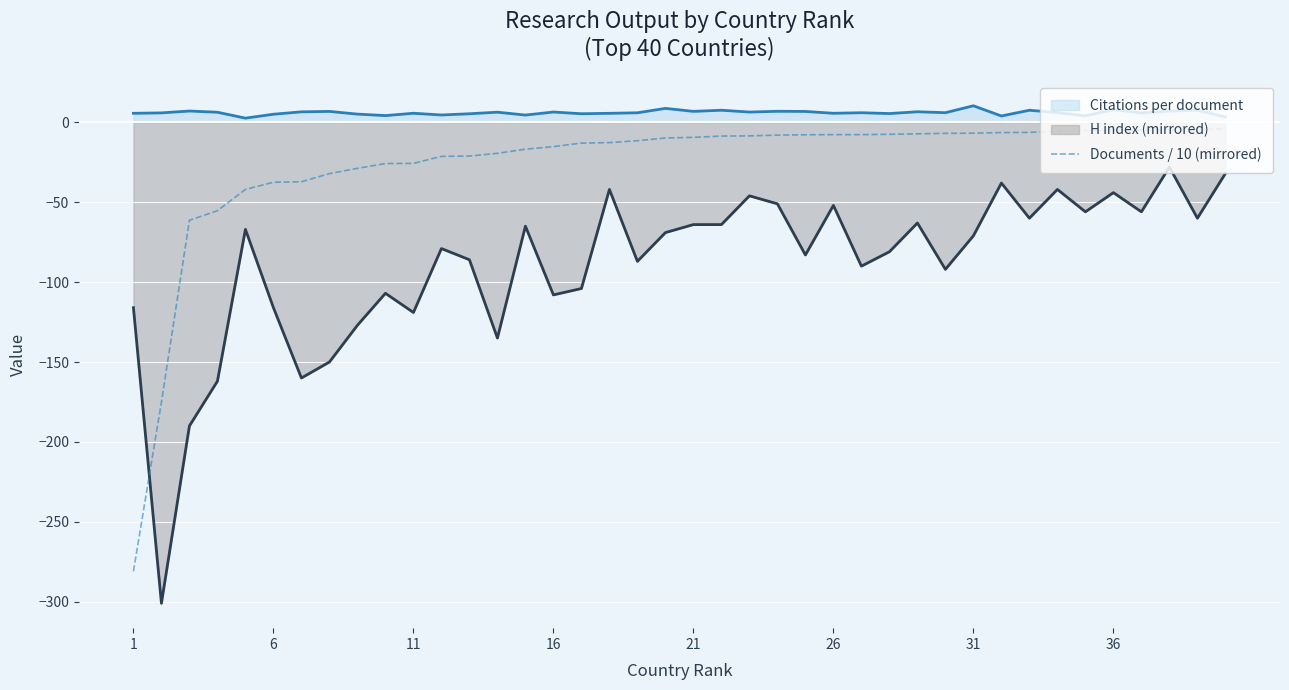

Is it true that H index (mirrored) equals -44.0 at 36?

True